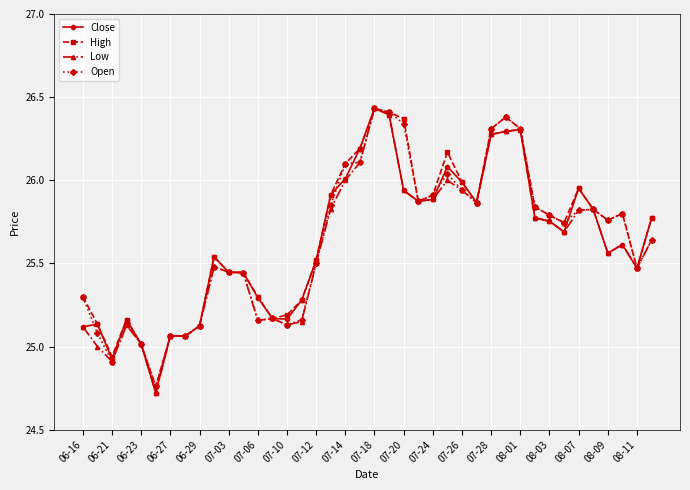

What is the lowest value of the Close series?

24.7